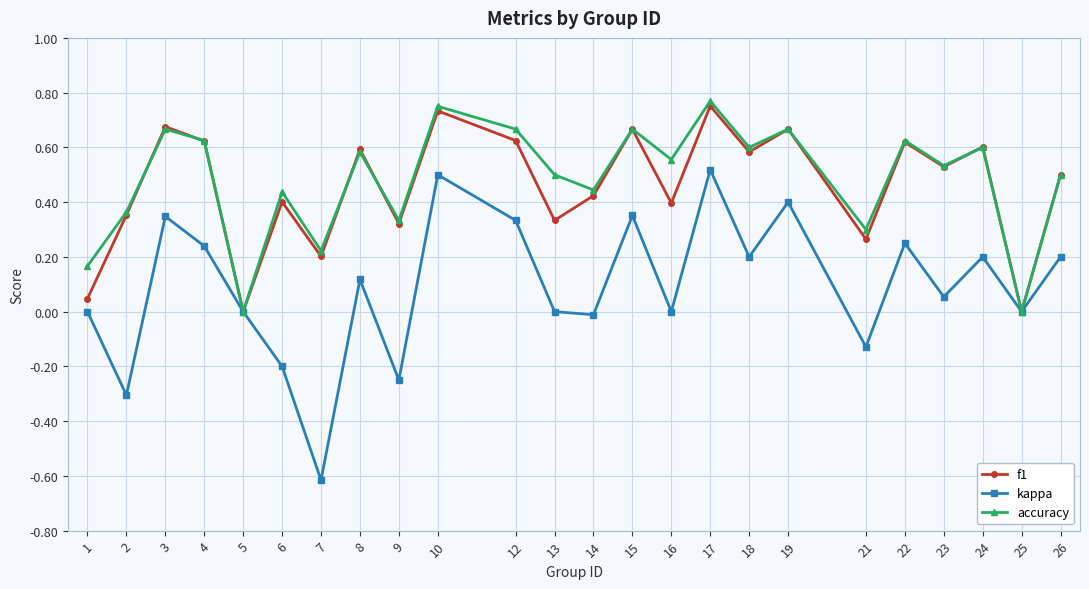

Between 9 and 18, which series saw the biggest shift?

kappa